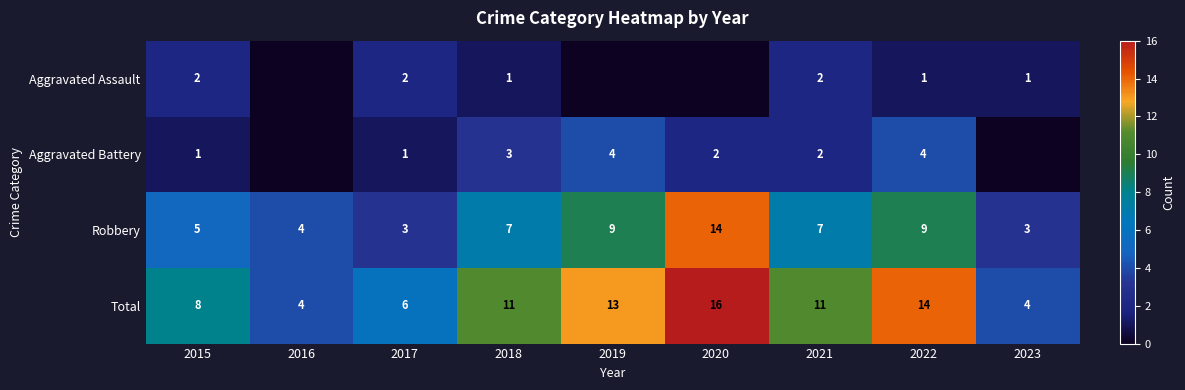

Which has a higher value, 2021 or 2018?

2021